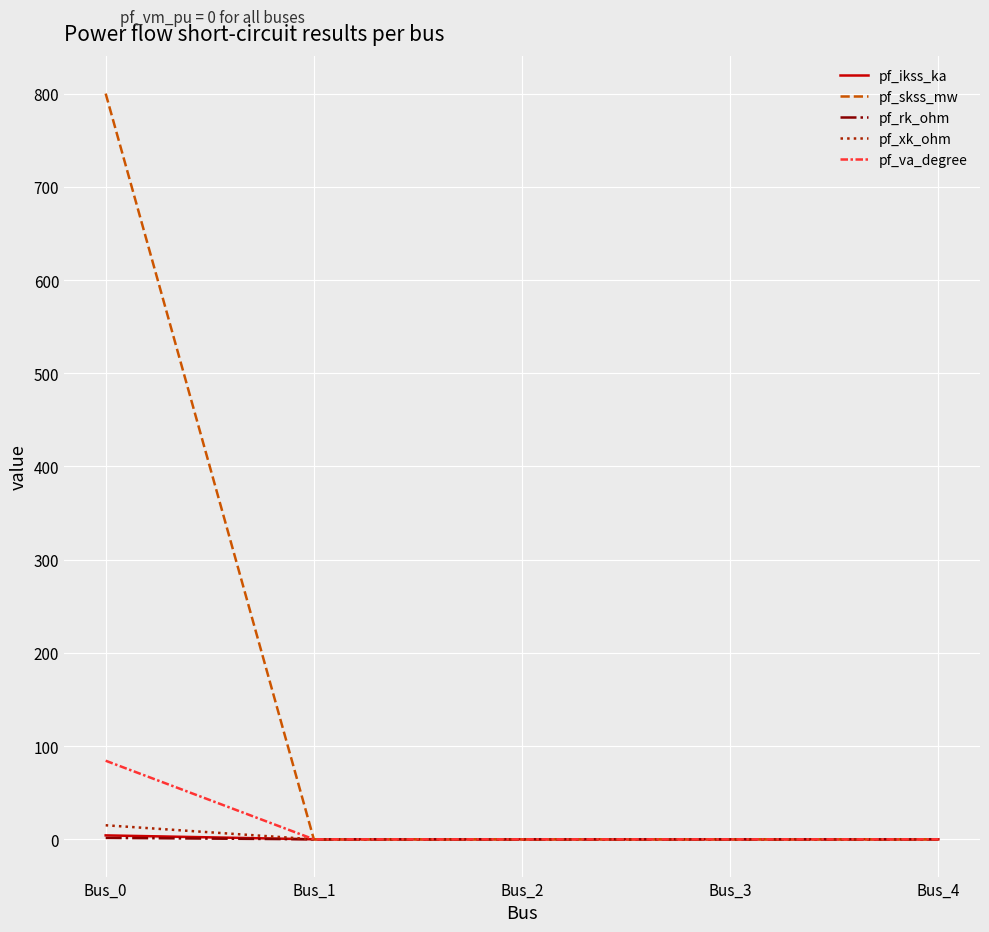

Which series has the widest spread of values?

pf_skss_mw